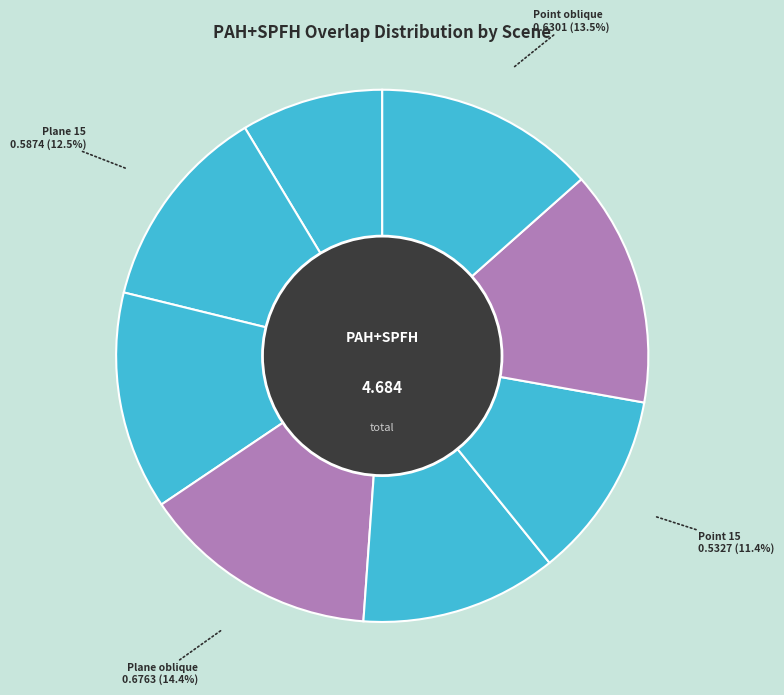

To the nearest percent, what is the combined percentage of Point 45 and Point parallel?

26%